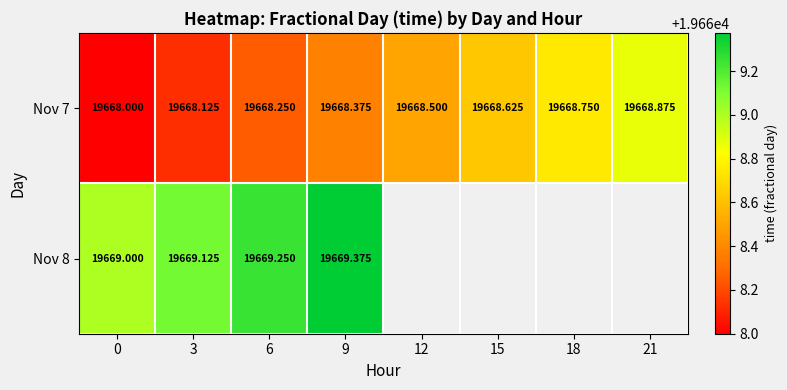

Which series has the largest total across all categories?

Nov 7